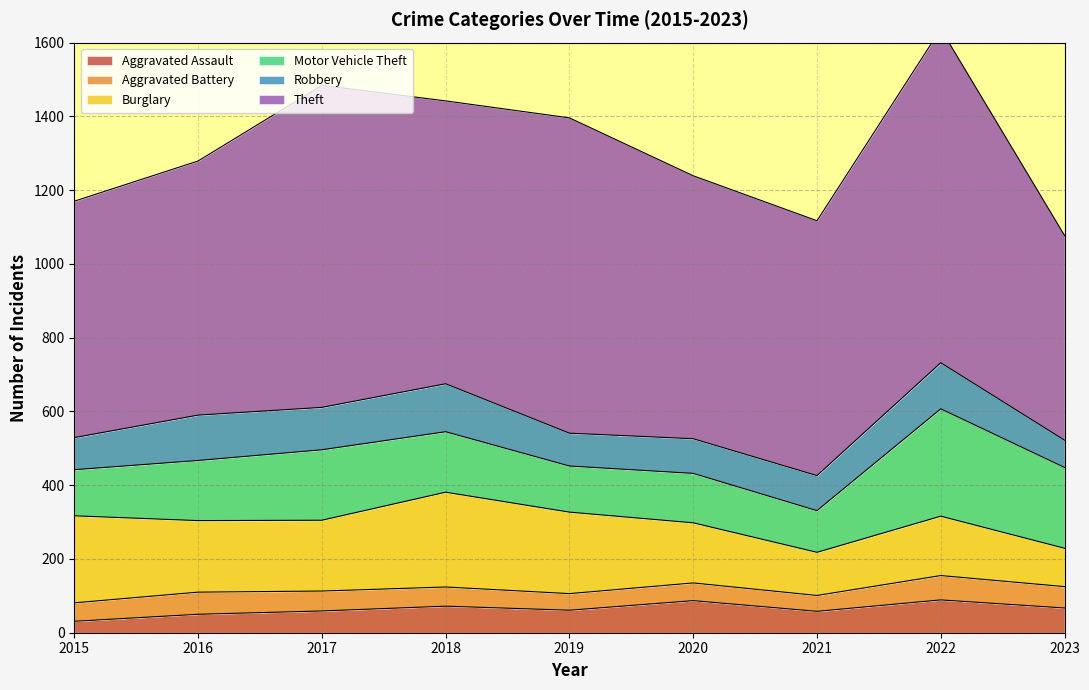

What value does the Robbery series have at 2018, to the nearest 10?

130